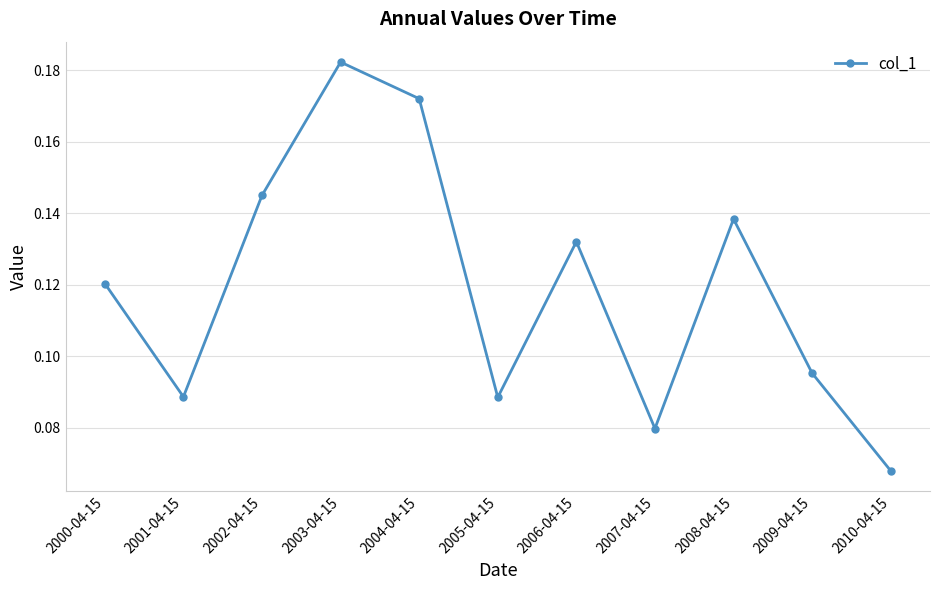

What is the sum of all values?

1.3